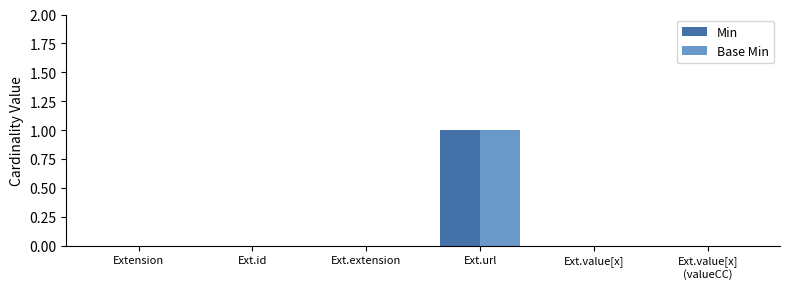

Count the Min values in the range 0 to 1.

6